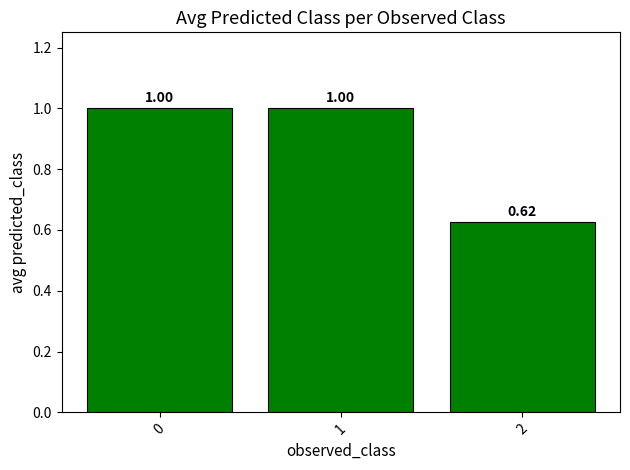

What is the change in value from 1 to 2?

-0.4